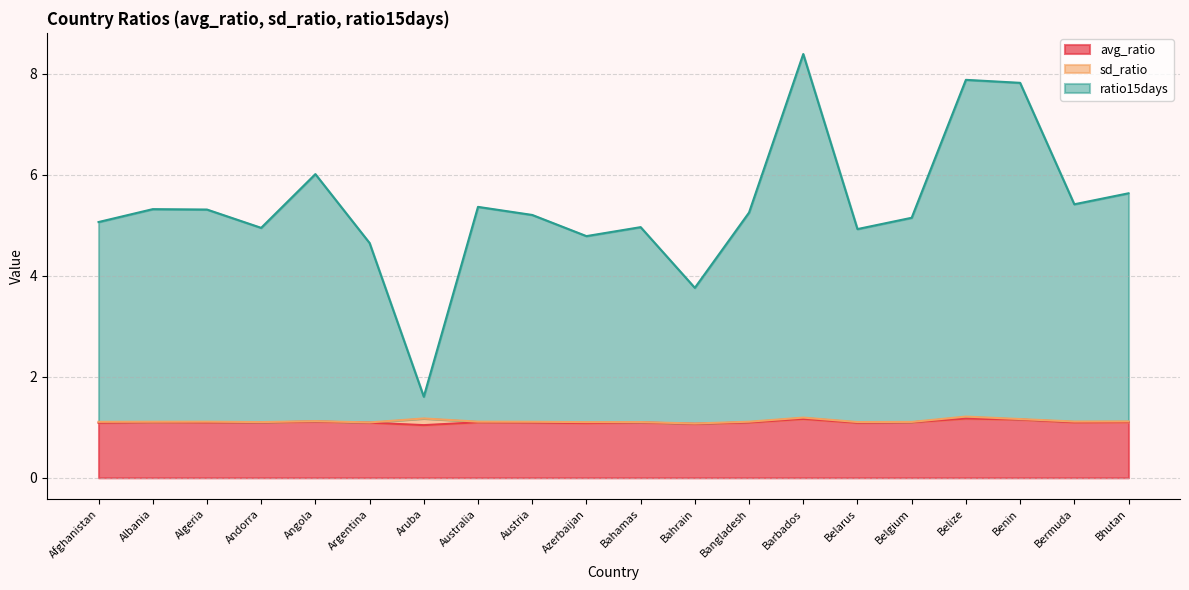

What is the value of the avg_ratio point at the 11th from the left?

1.1